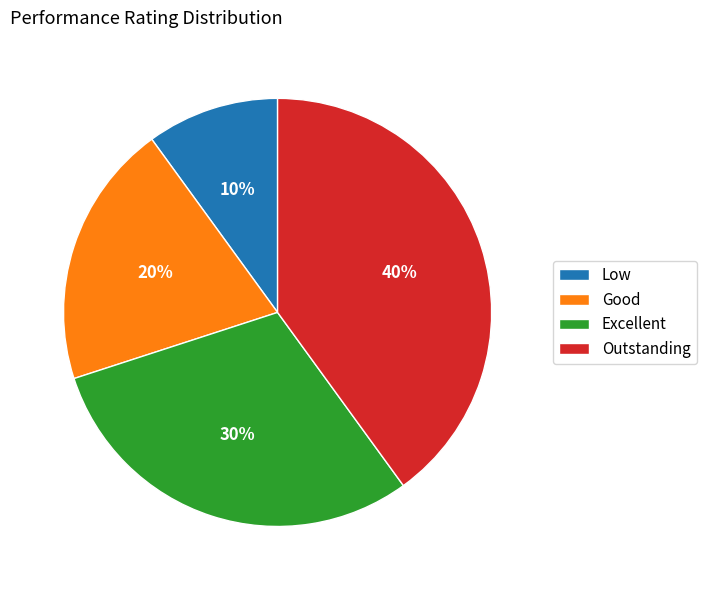

Is Low the majority of the pie?

No